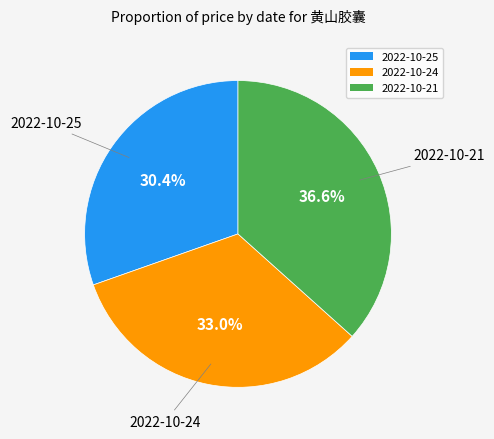

How many segments does this pie chart have?

3